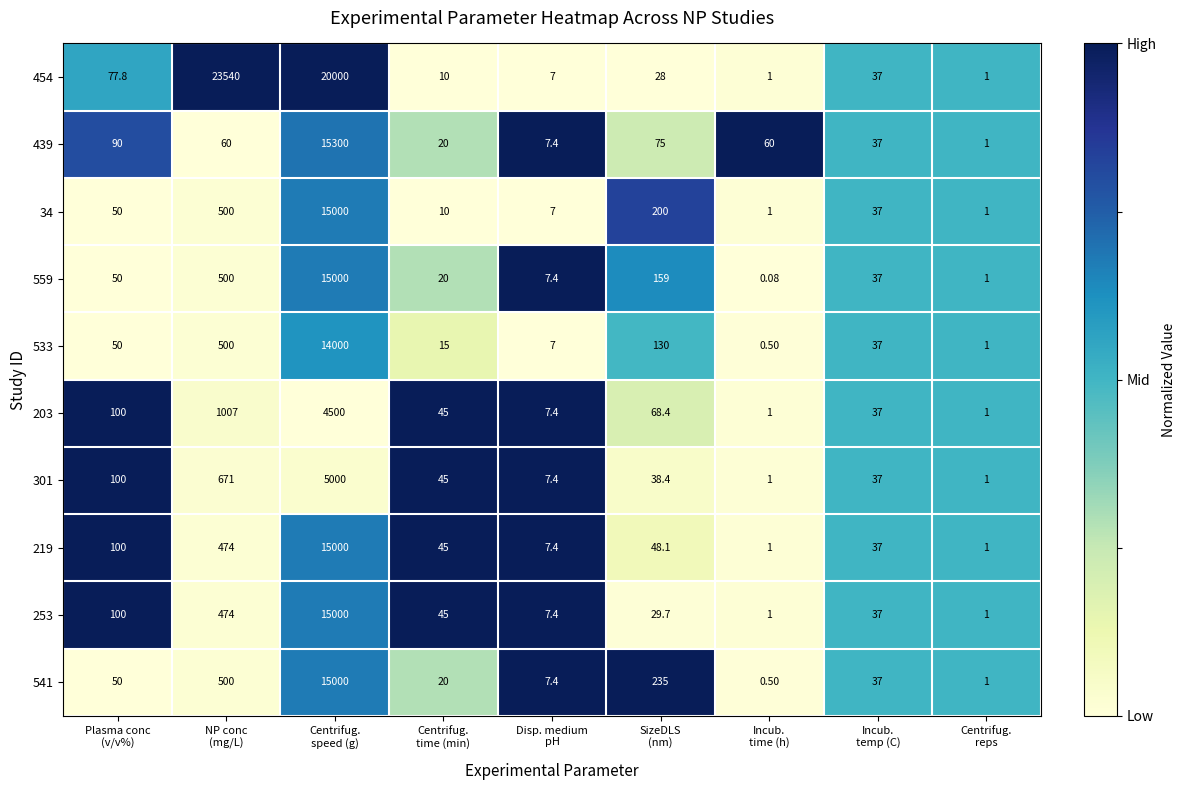

How many series are shown in this chart?

10